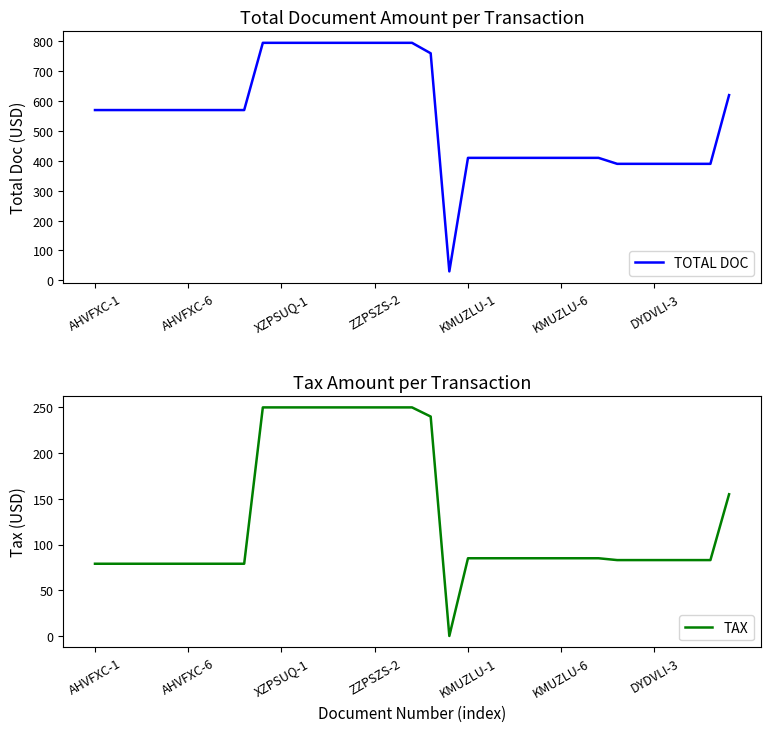

At which category does TOTAL DOC reach its first local valley?

19